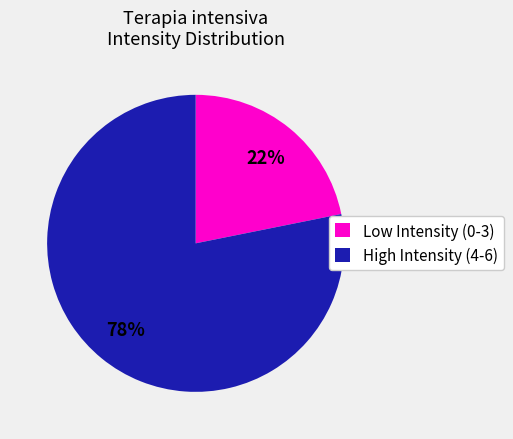

Count the number of slices in the pie.

2